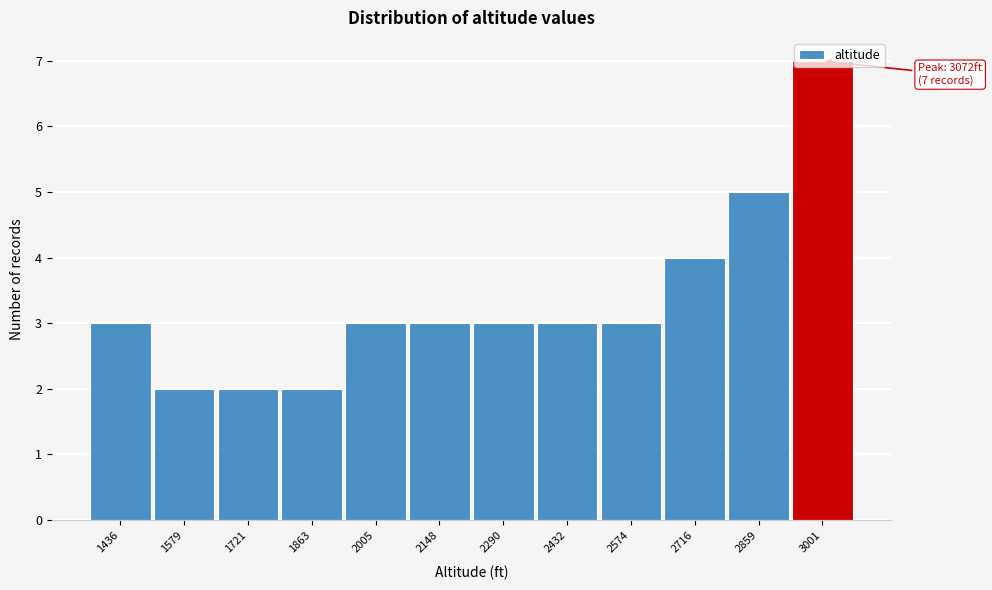

The chart shows a value of 7 at 2859. True or false?

False